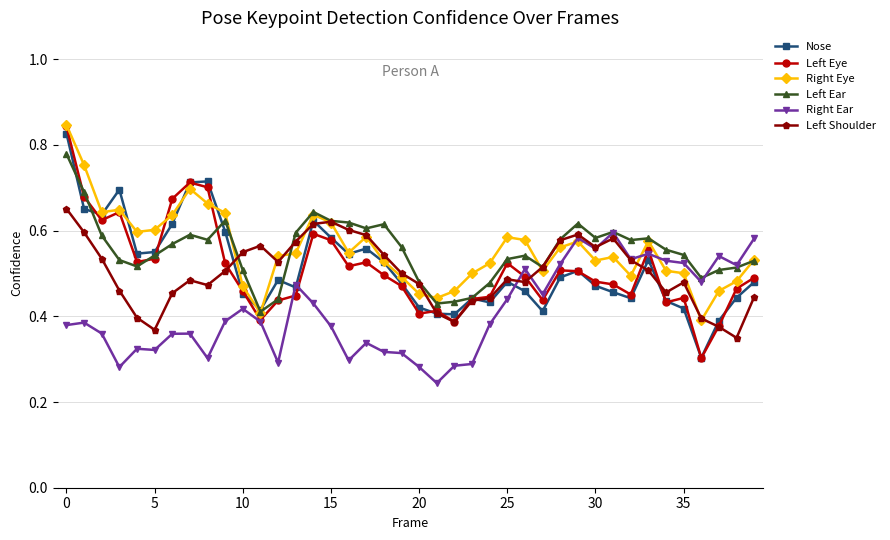

True or false: Right Ear has more than 0 interior local peaks.

True